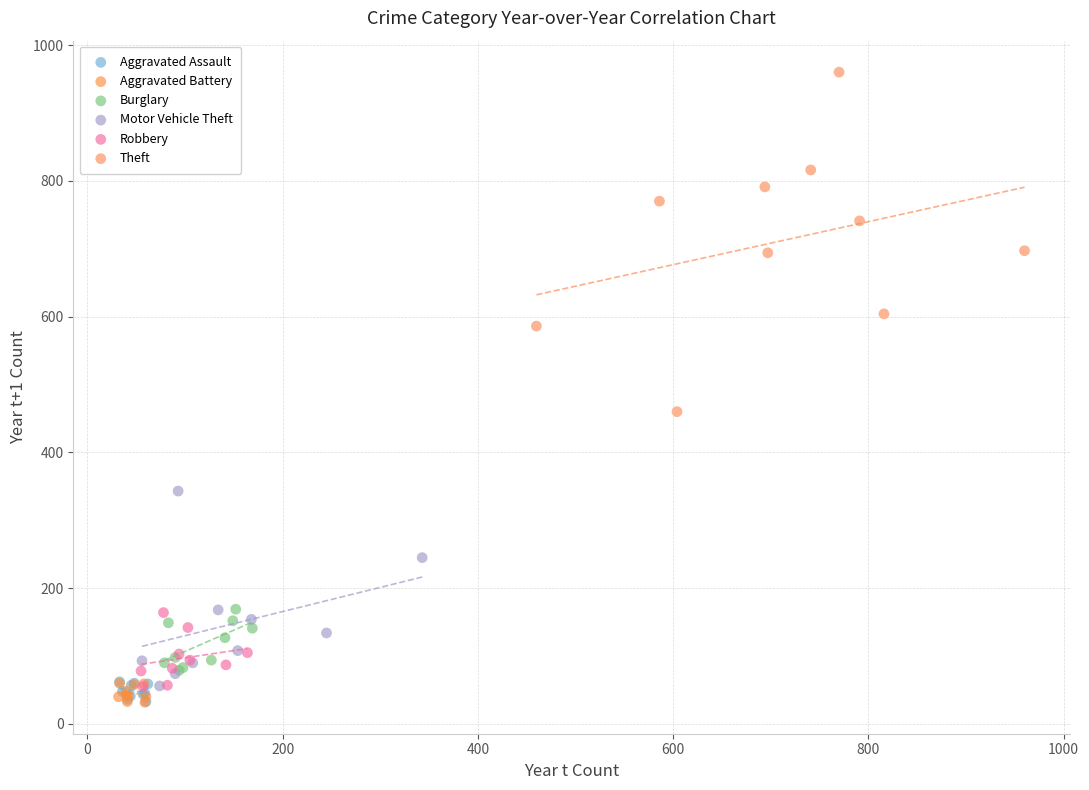

Which series contains the highest Y value?

Theft